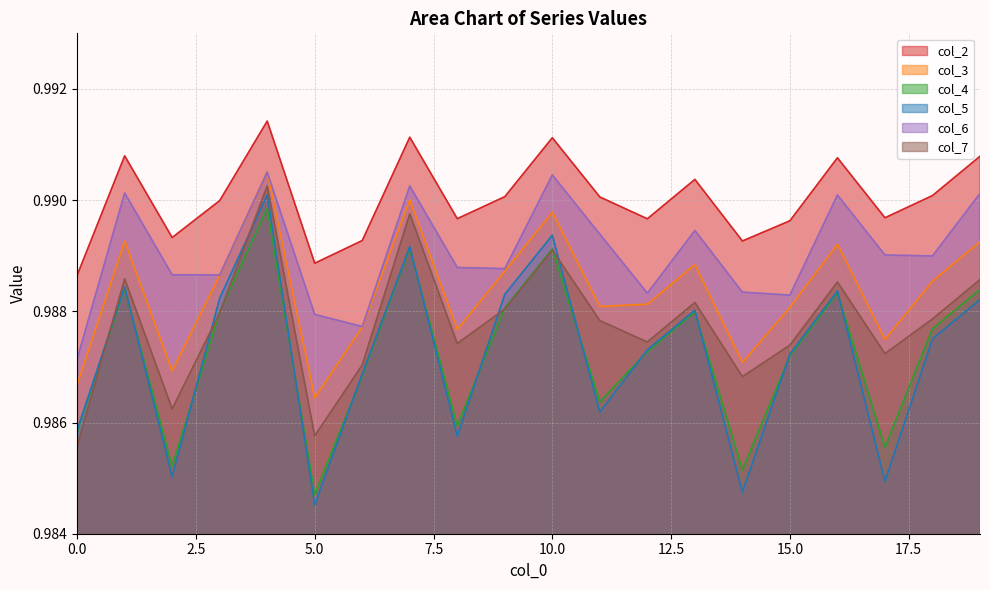

Which series has the largest range (max minus min)?

col_5